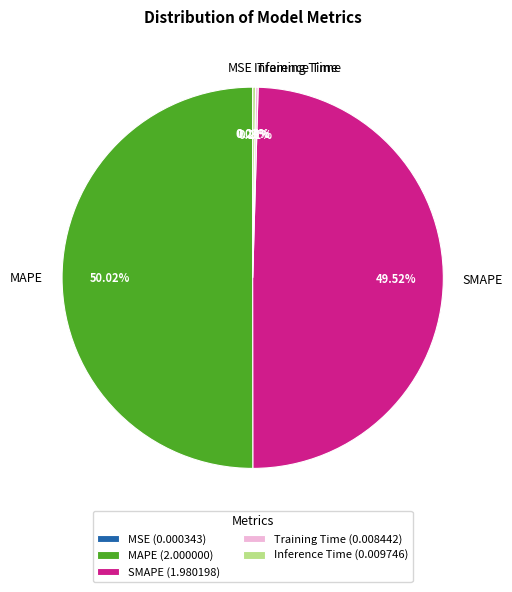

Does SMAPE represent more than half of the total?

No